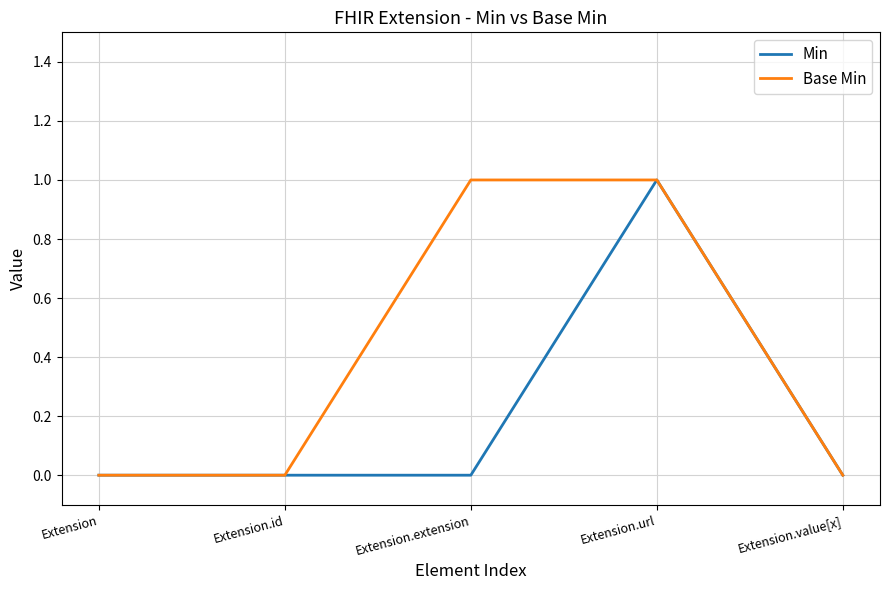

The Min series shows 0 at Extension. True or false?

True